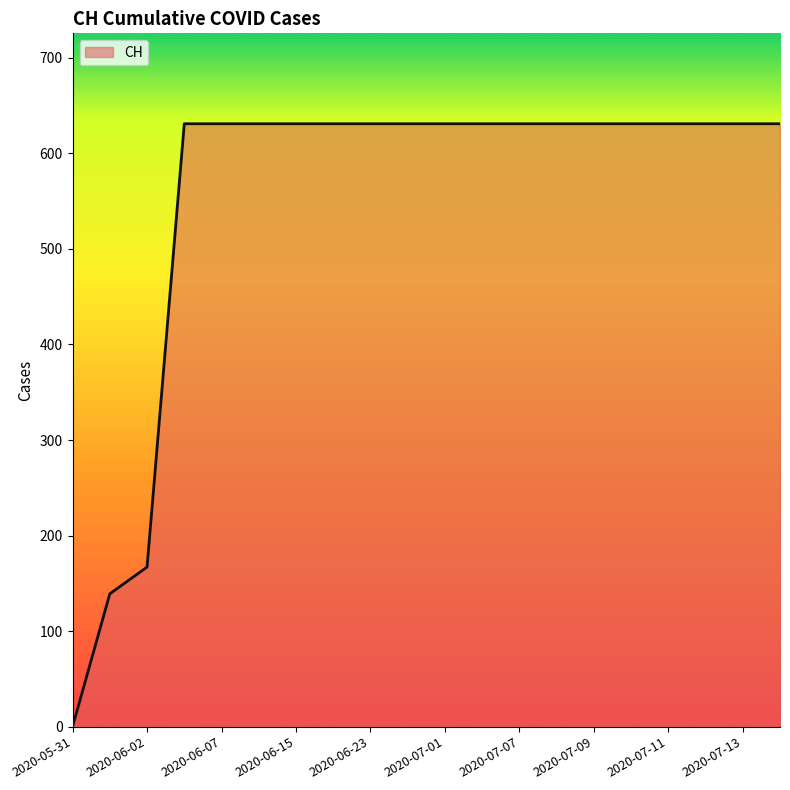

What is the maximum value shown in the chart?

631